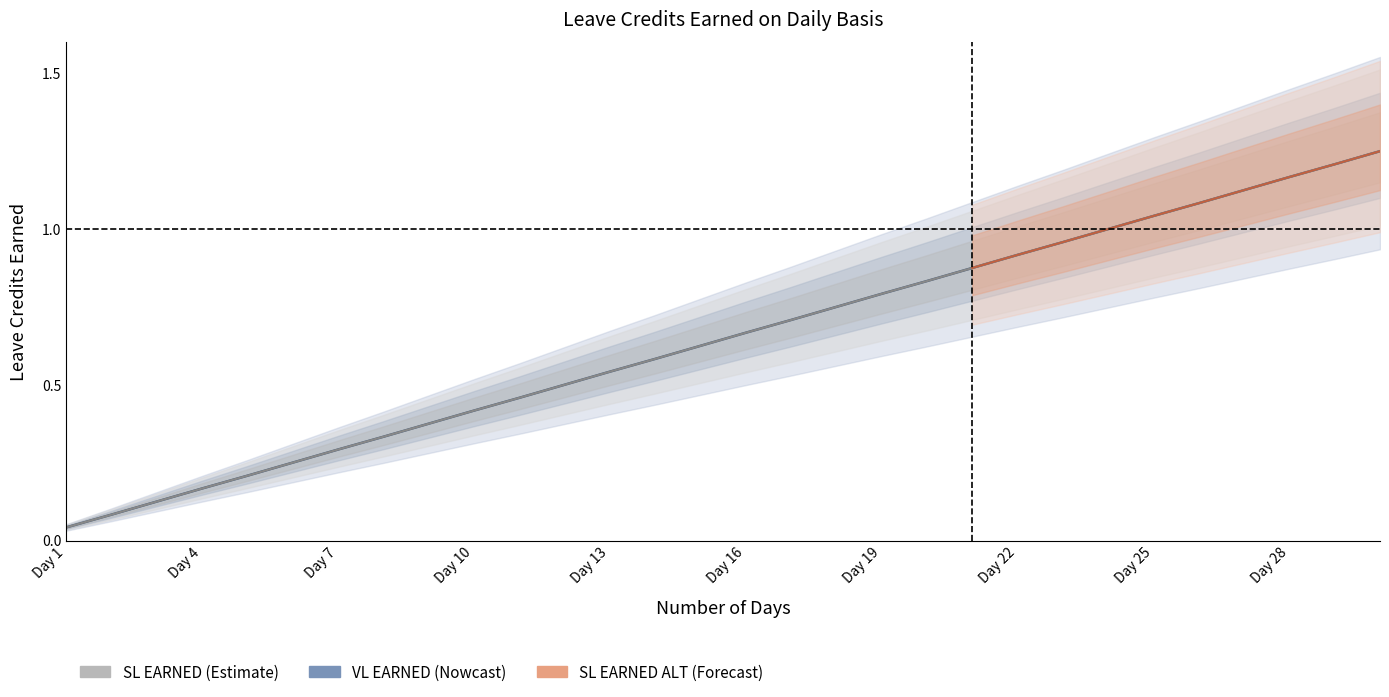

True or false: VL EARNED and SL EARNED cross at least once.

False